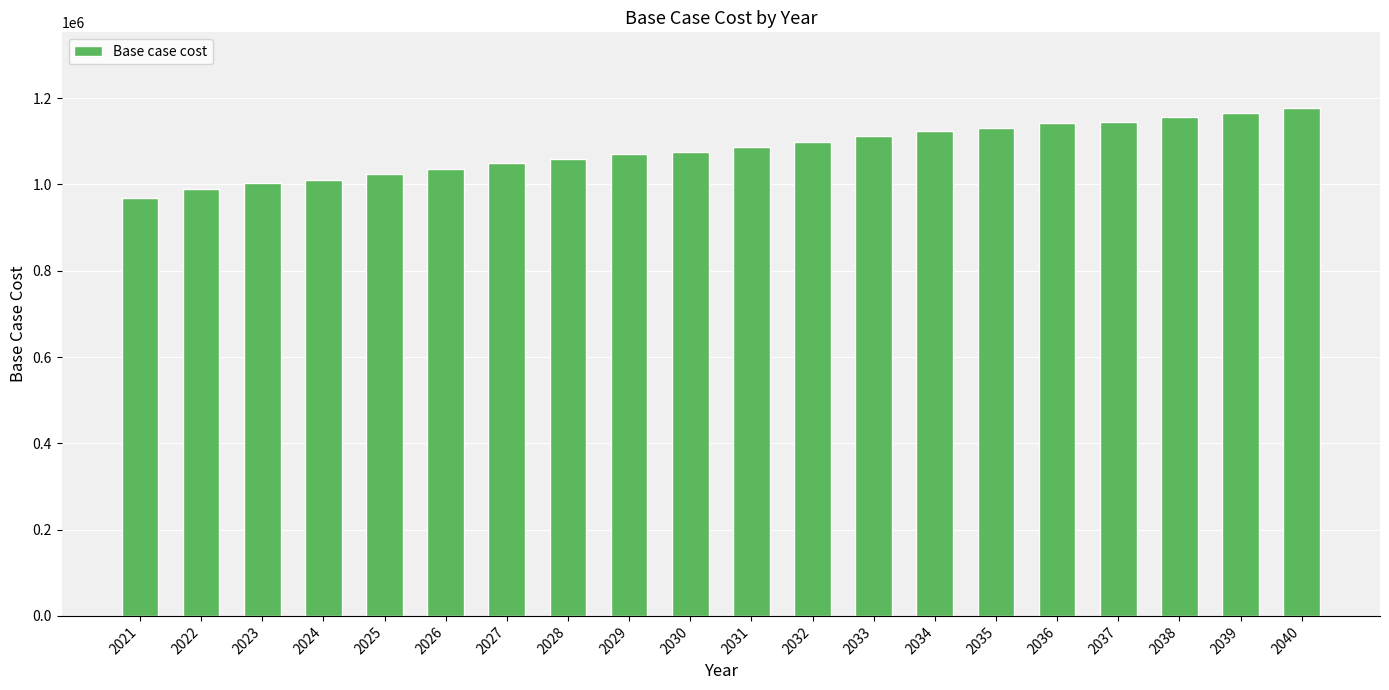

What is the difference between the second highest and minimum values?

197540.7